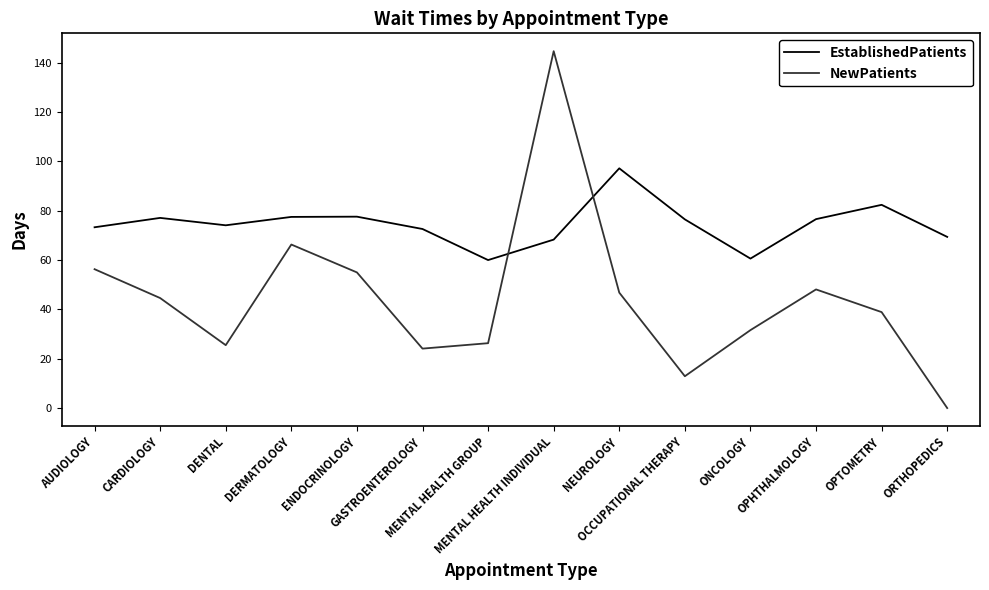

What is the maximum value shown in the chart?

144.7